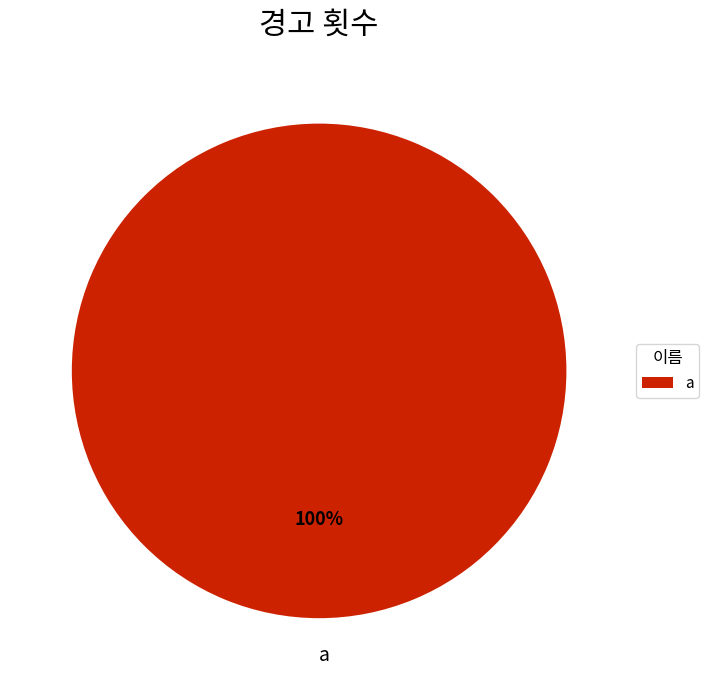

Rank the categories by value from lowest to highest.

a